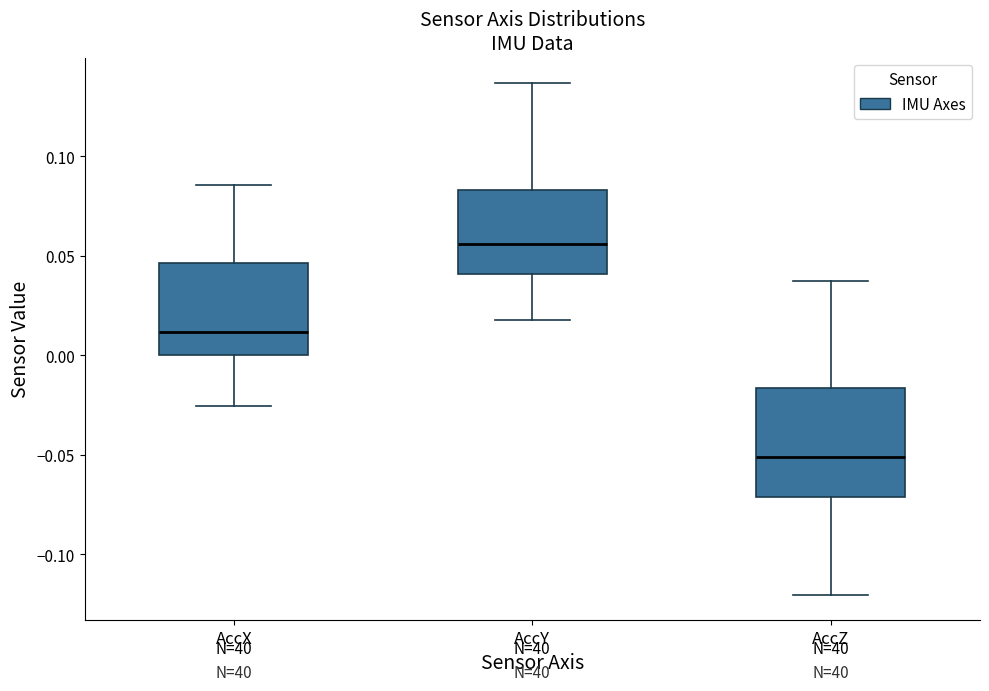

Which box has the highest median line?

AccY